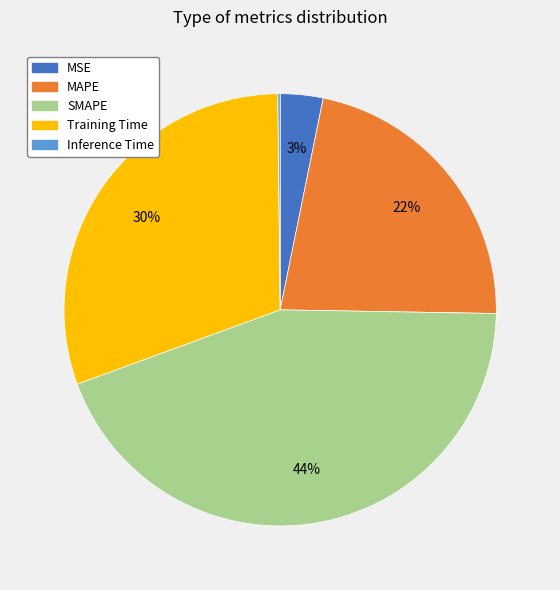

Which has a higher value, SMAPE or MAPE?

SMAPE